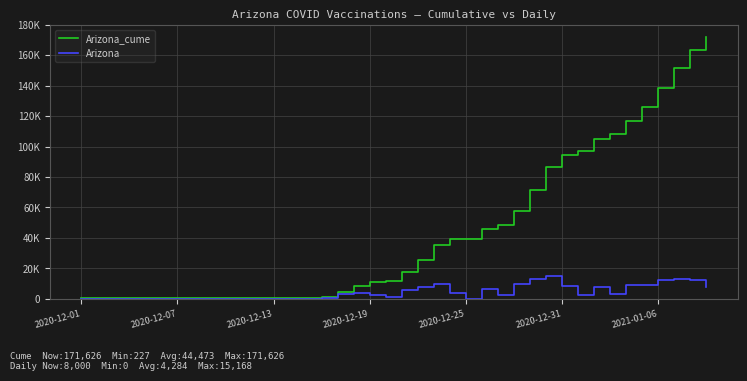

What are all the series names shown in the legend?

Arizona_cume, Arizona